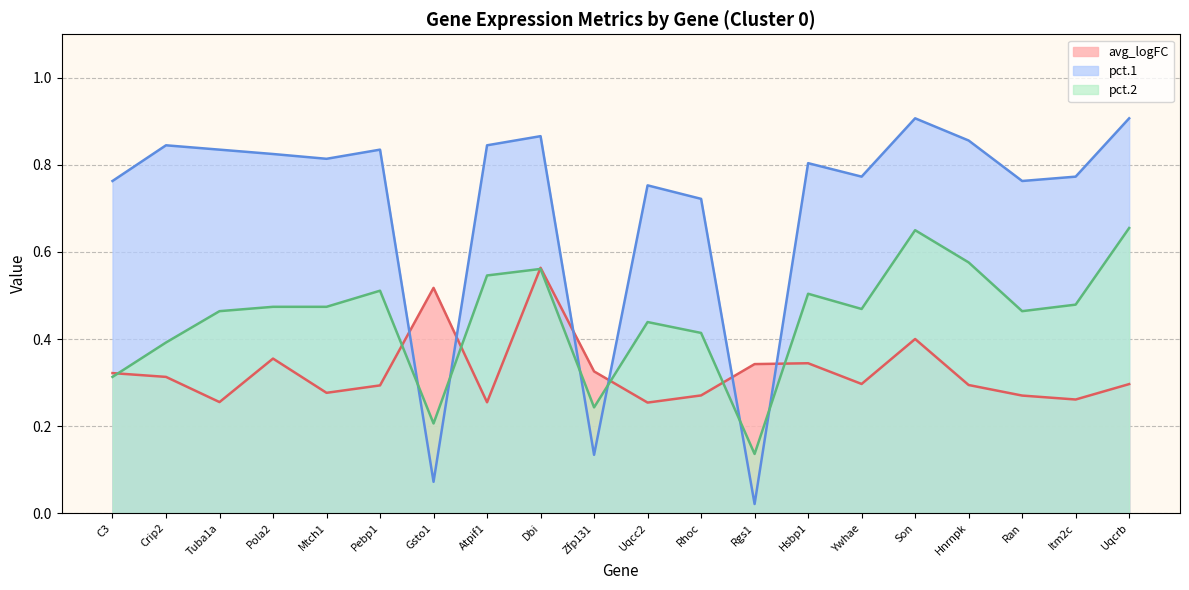

What is the difference between the highest and lowest values at Rgs1?

0.3